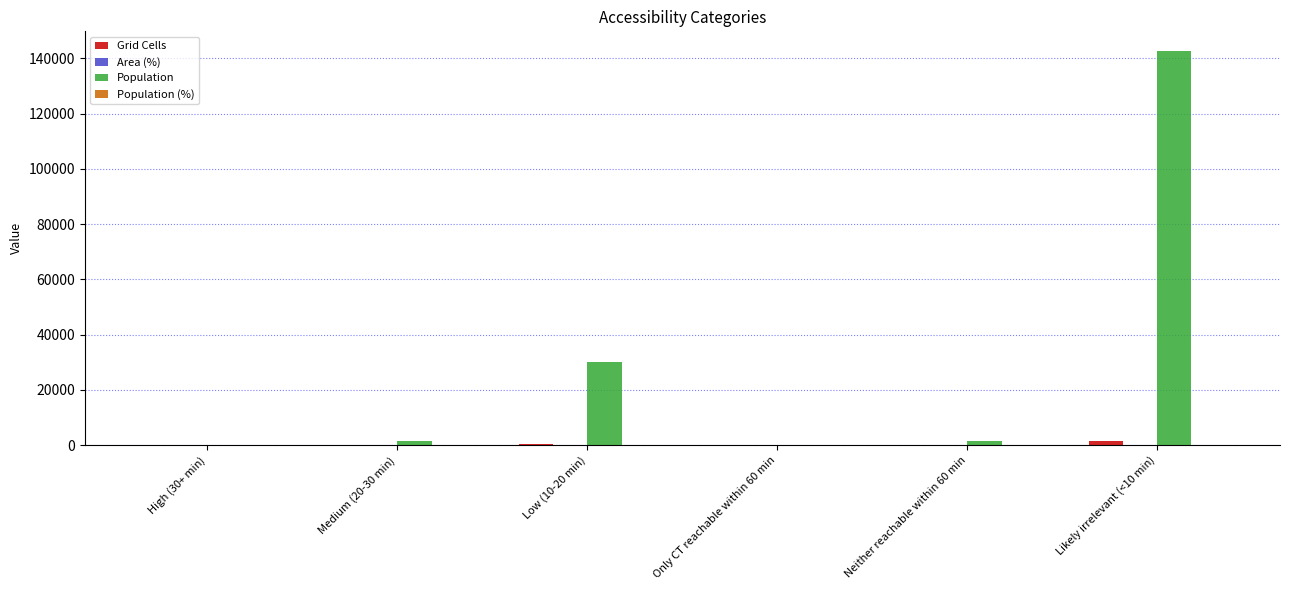

Which category has the highest value across all series?

Likely irrelevant (<10 min)